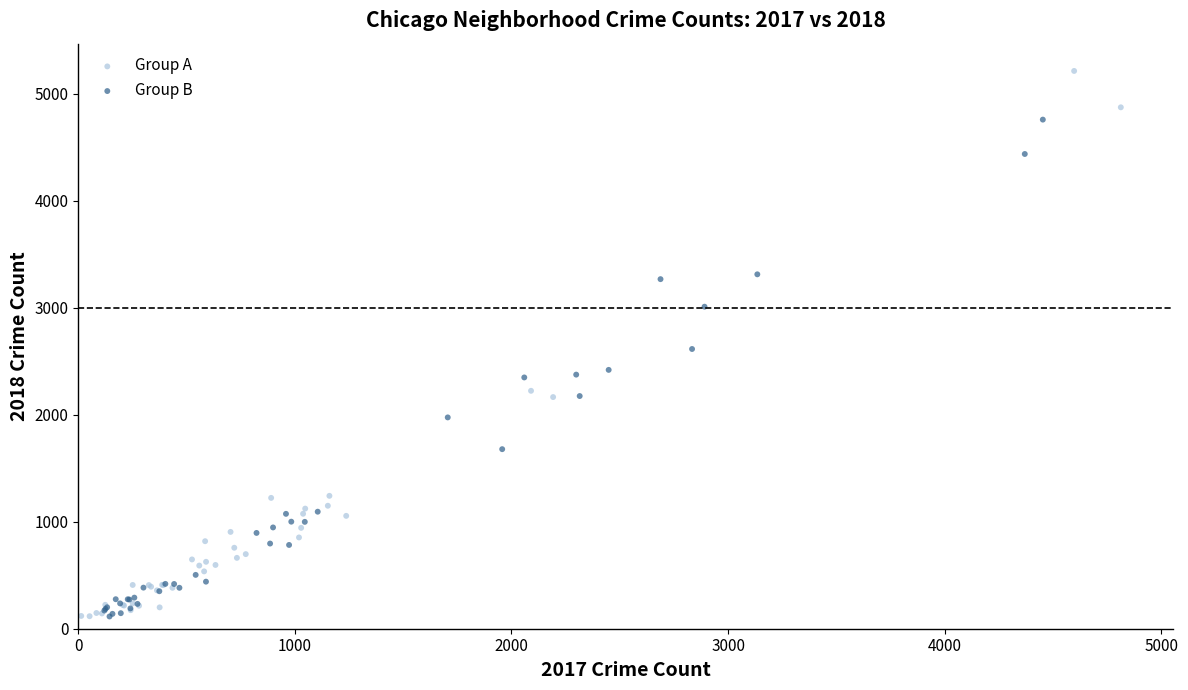

Which series contains the highest Y value?

Group A